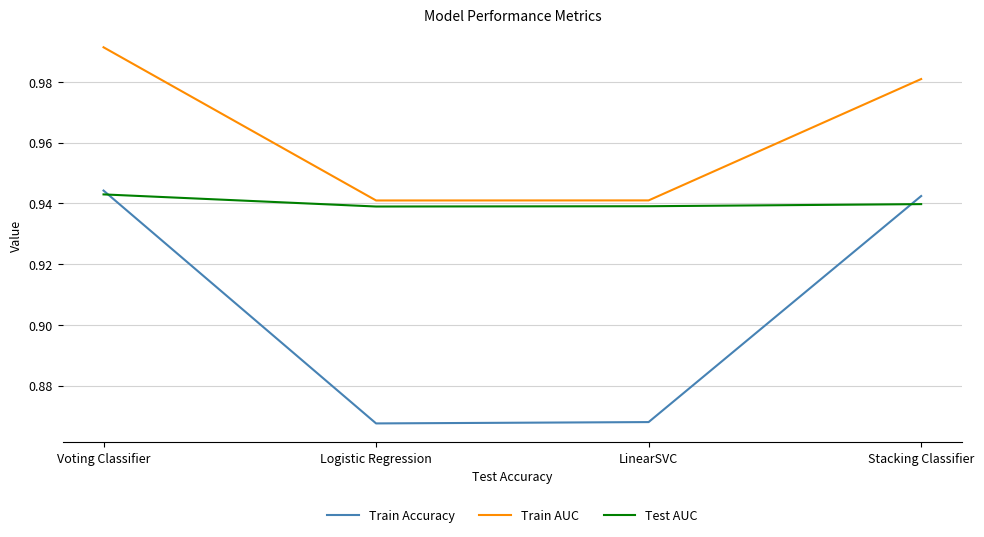

Which series has the widest spread of values?

Train Accuracy